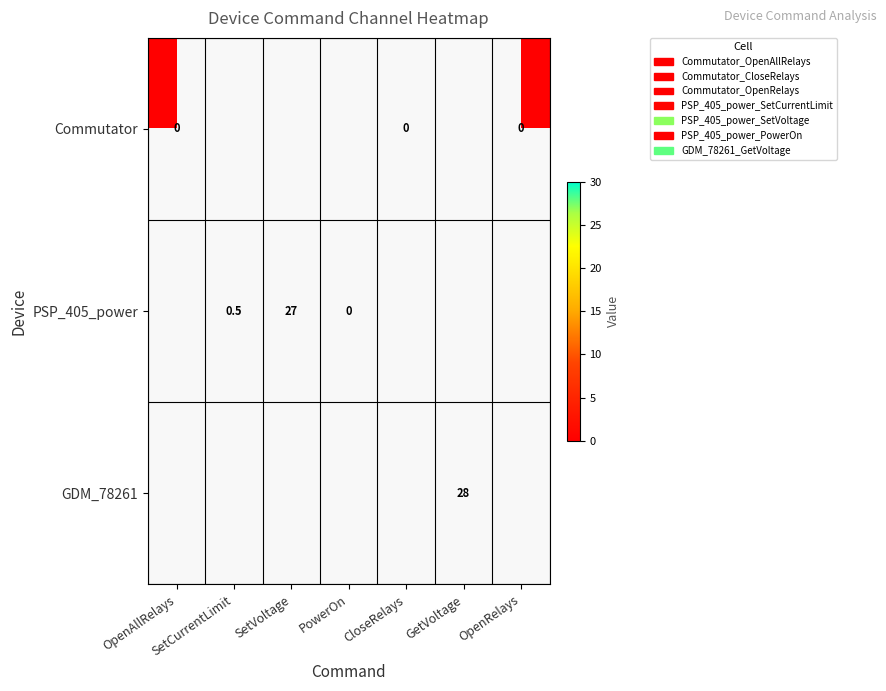

The value of GDM_78261 at GetVoltage is 6.1. True or false?

False